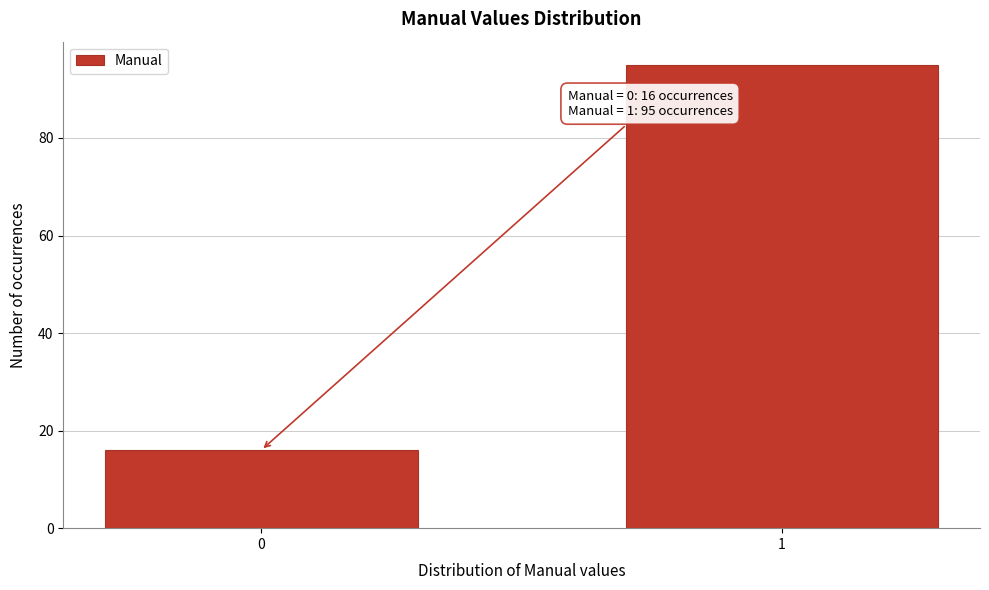

Reading left to right, extract all data points from this chart.

0=16	1=95